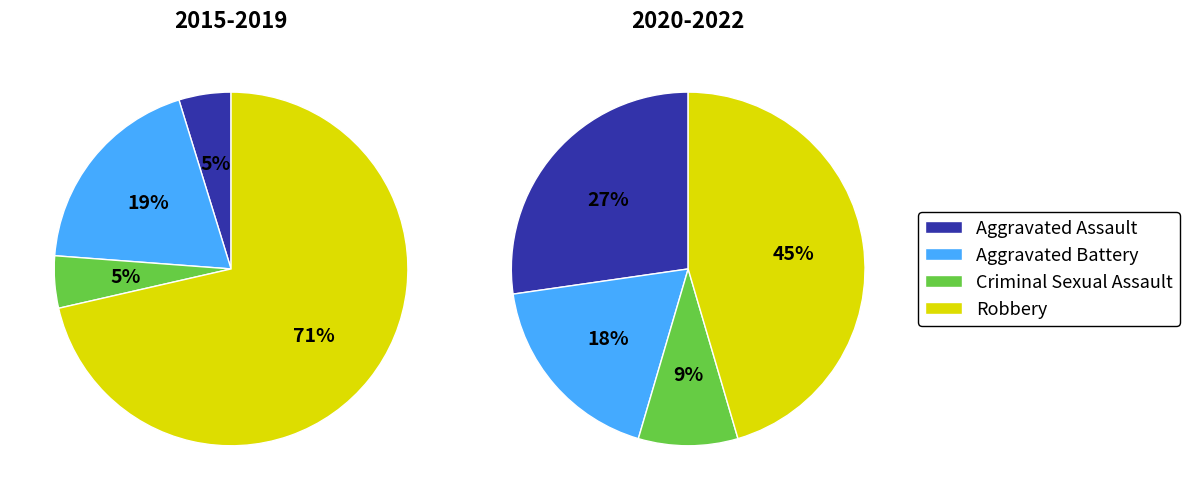

Rank the categories by value from lowest to highest.

Criminal Sexual Assault, Aggravated Assault, Aggravated Battery, Robbery